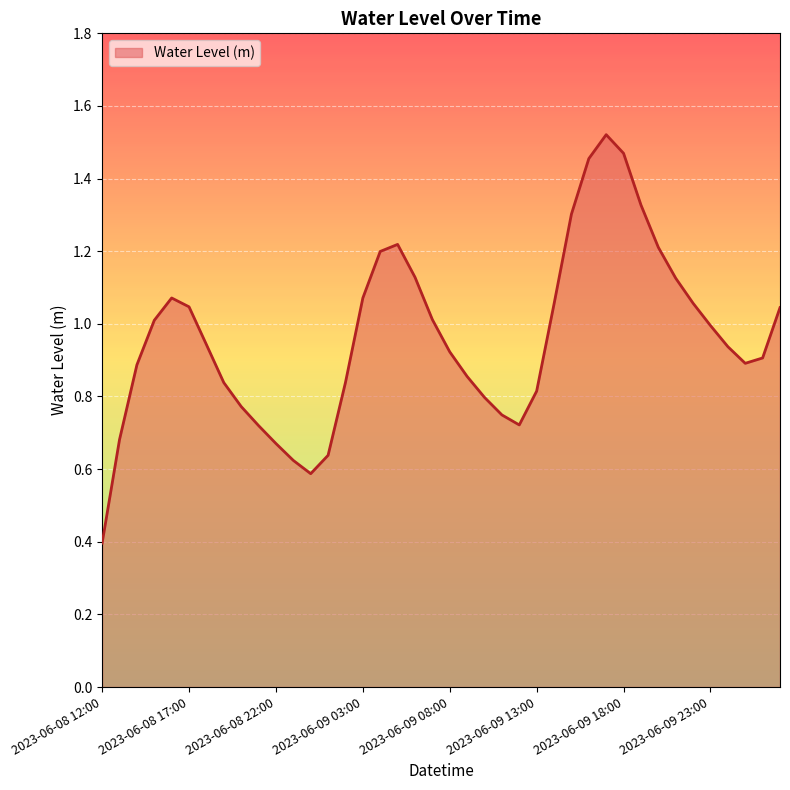

What is the minimum value shown in the chart?

0.4